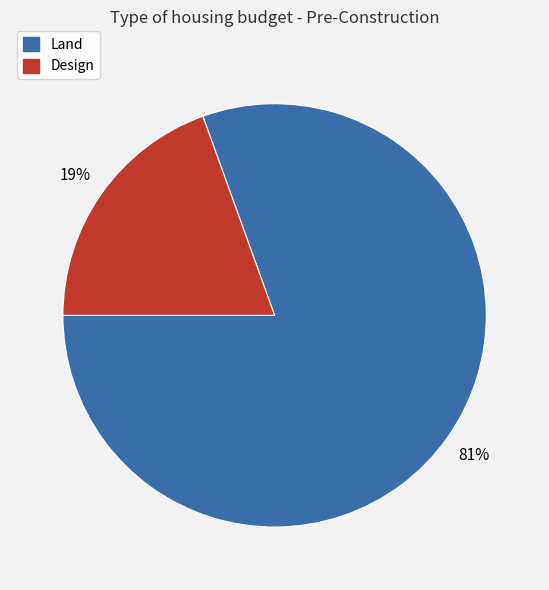

Rank the categories by value from highest to lowest.

Land, Design